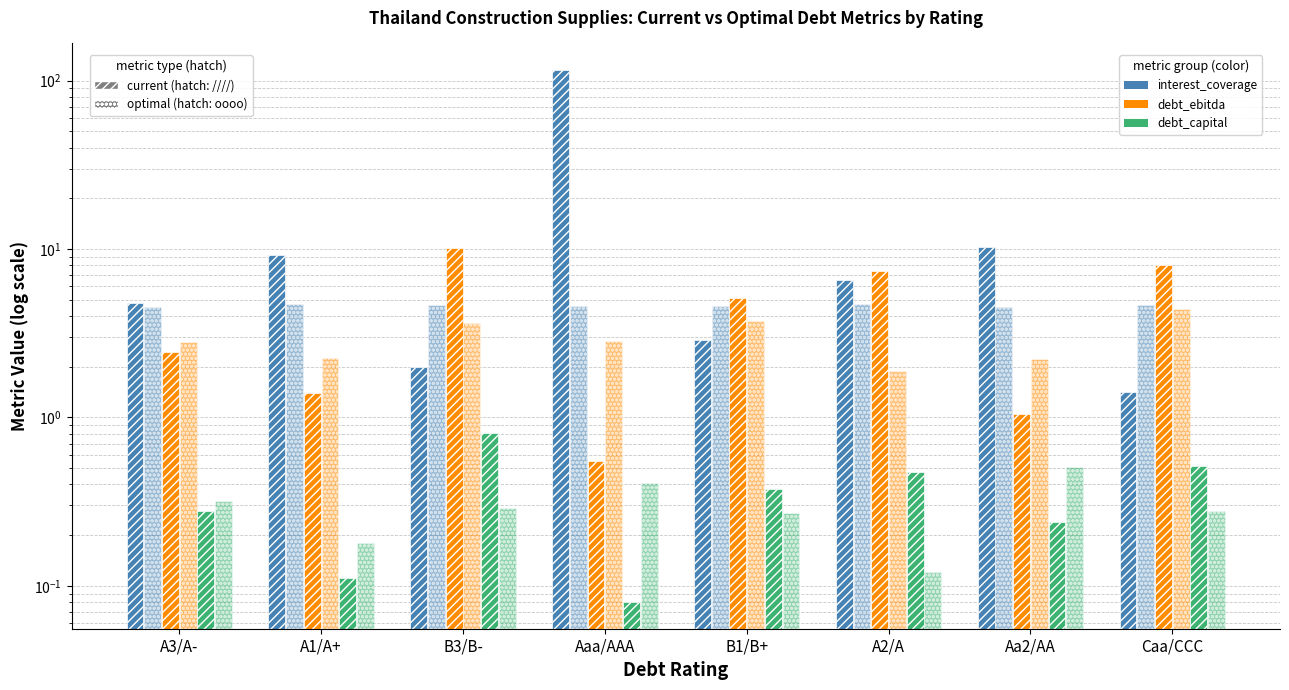

Is it true that optimal_debt_ebitda equals 3.7 at B3/B-?

True